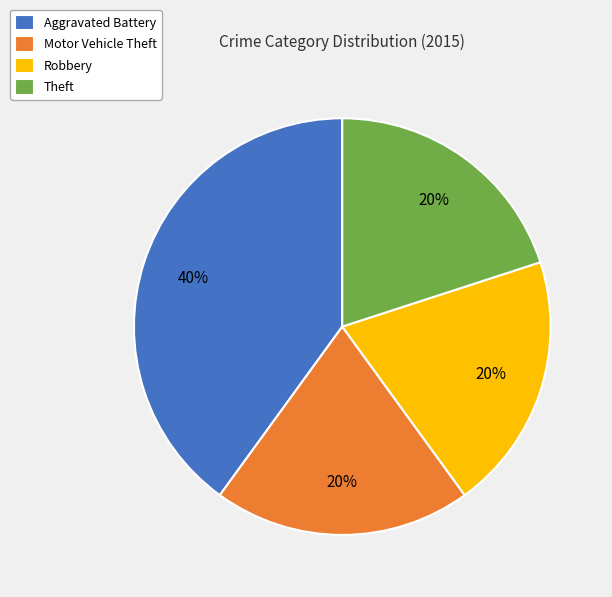

True or false: Motor Vehicle Theft accounts for 20% of the total.

True